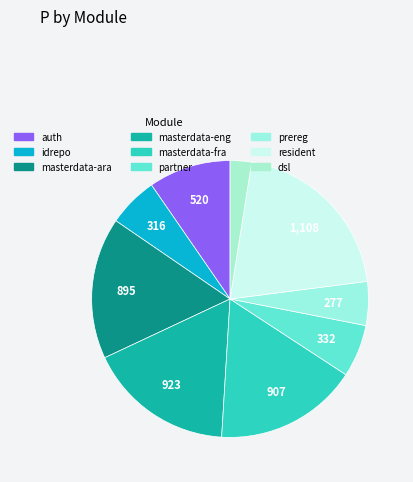

True or false: prereg accounts for 5% of the total.

True